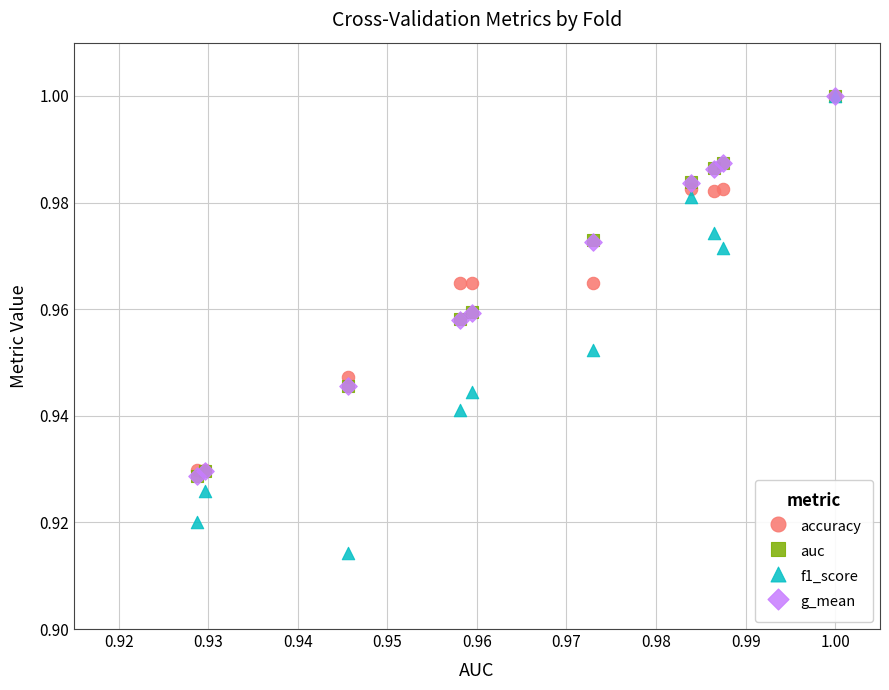

Which series has the widest spread of Y values?

f1_score